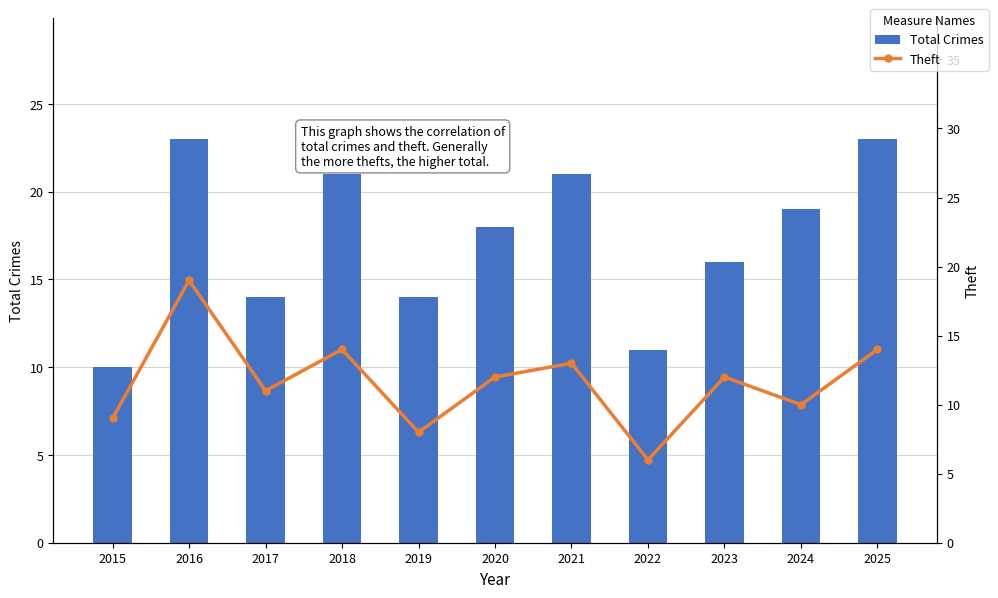

Between 2021 and 2017, which is larger?

2021